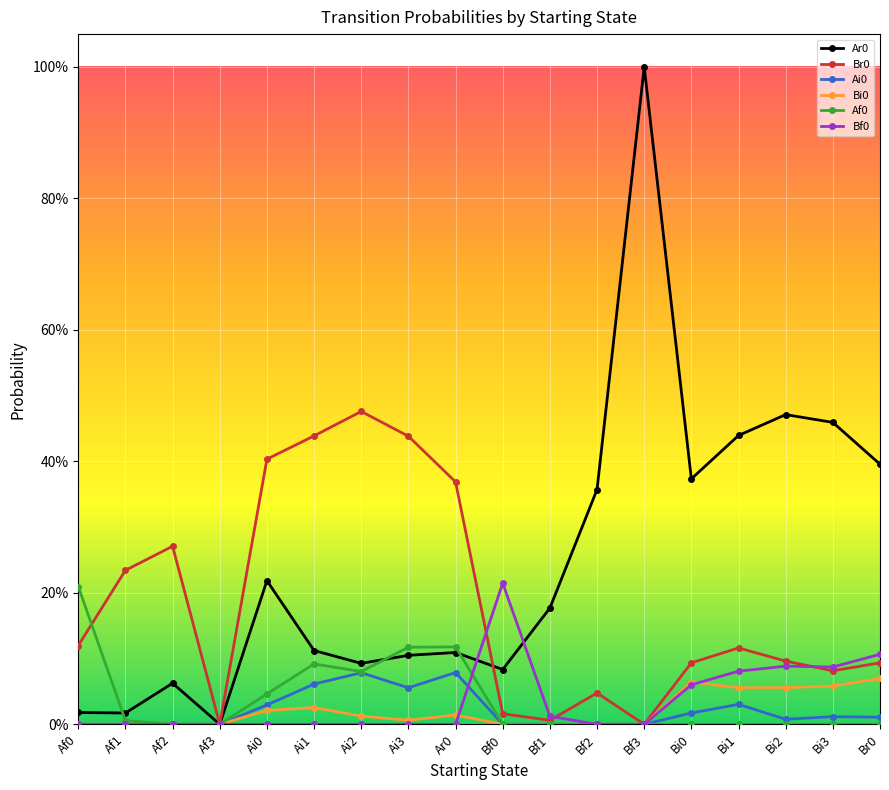

True or false: Af0 and Br0 cross at least once.

True